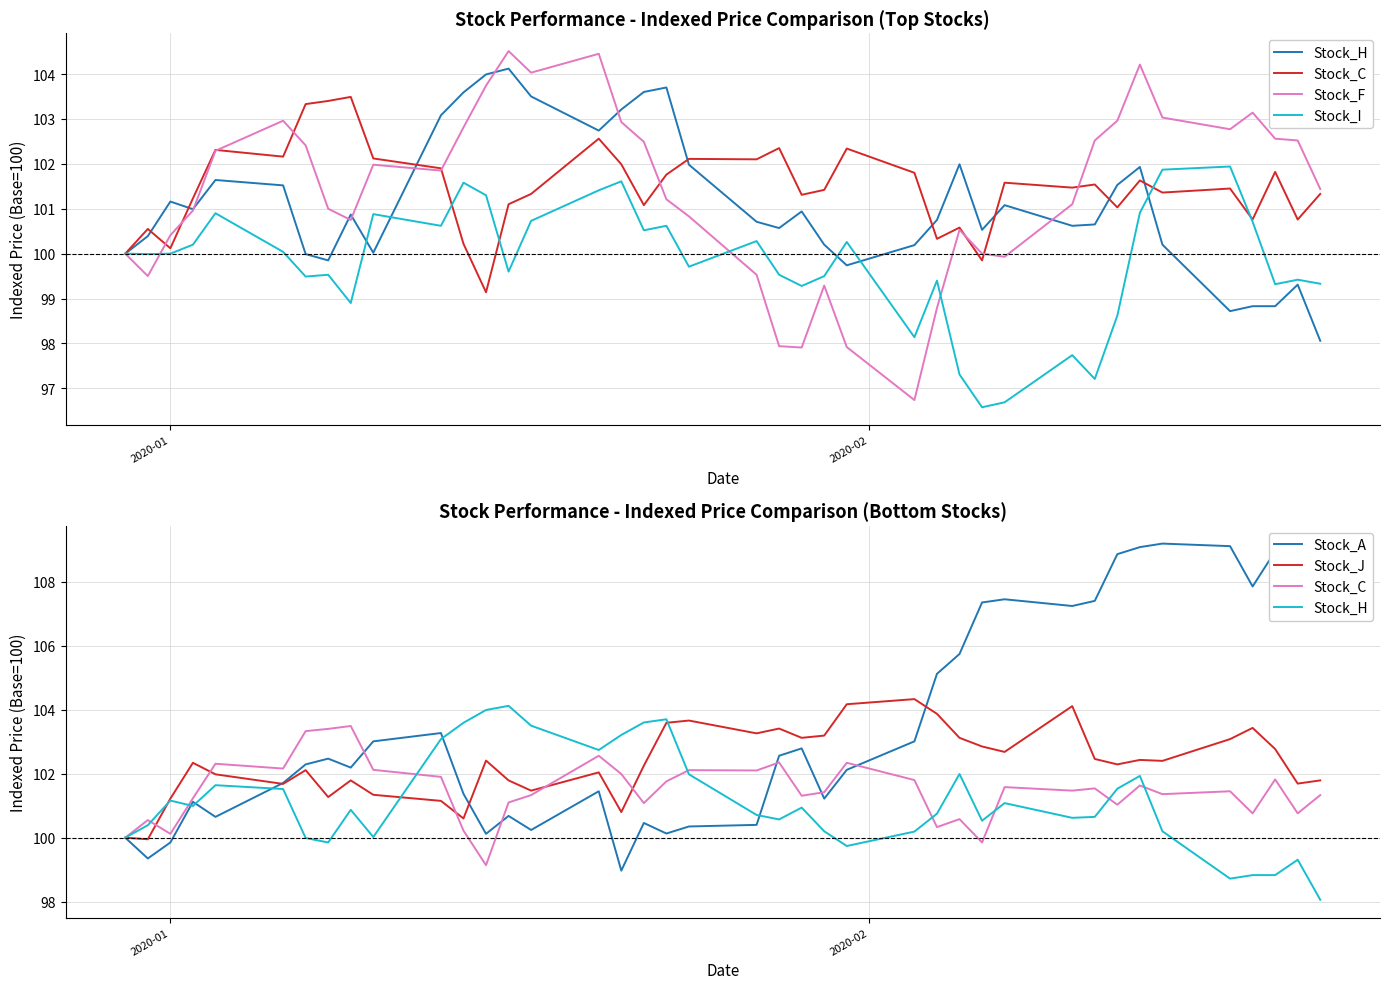

What are all the series names shown in the legend?

Stock_H, Stock_C, Stock_F, Stock_I, Stock_A, Stock_J